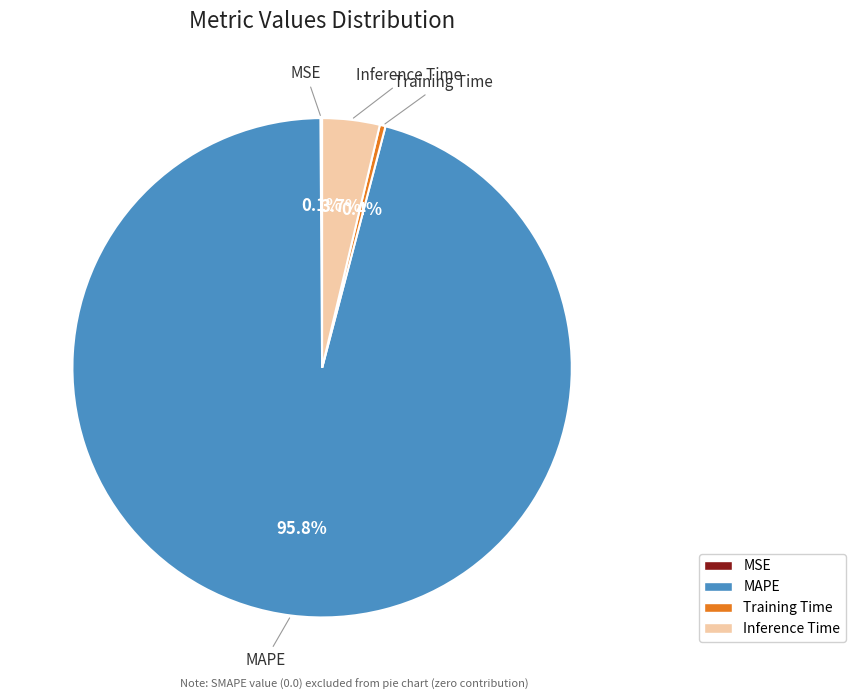

What portion of the pie excludes Training Time?

99.6%